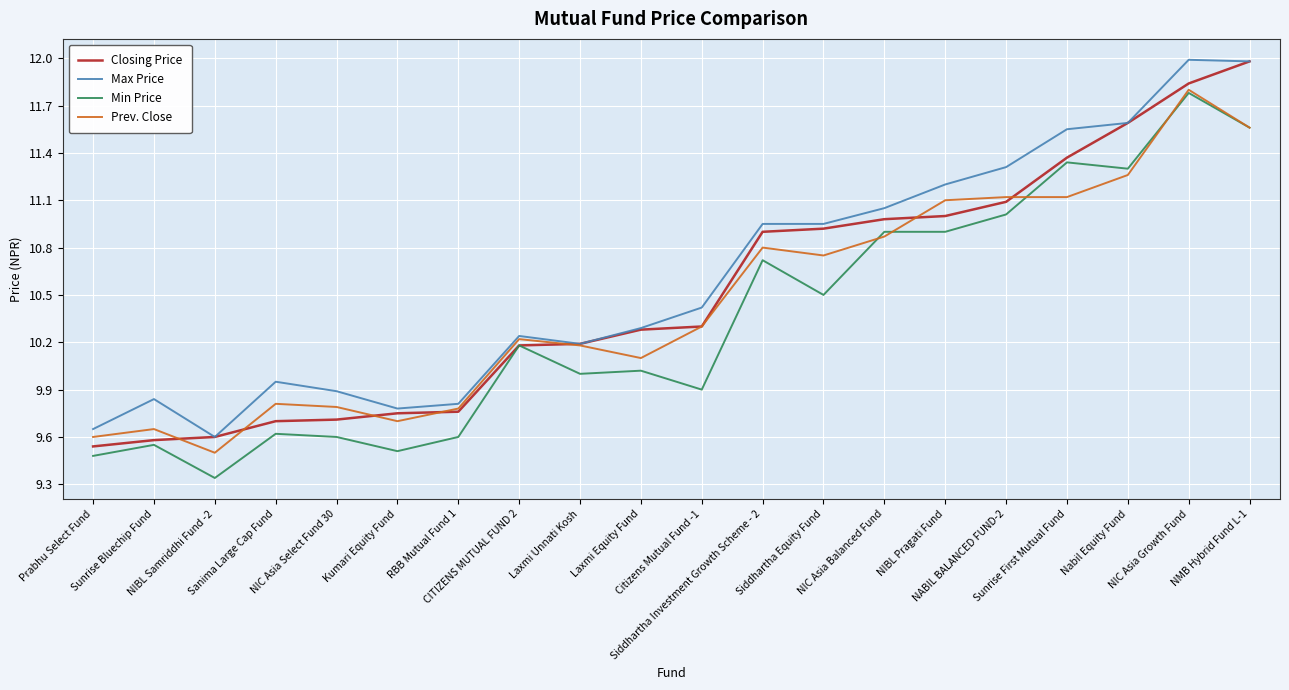

What is the greatest value displayed?

12.0